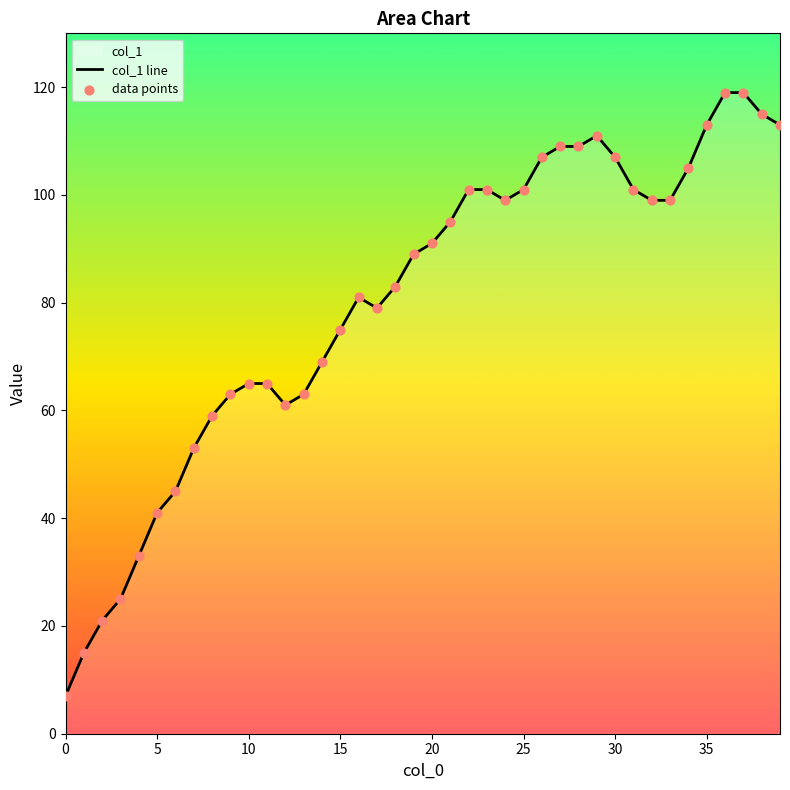

At which category is the sum across all series the highest?

36